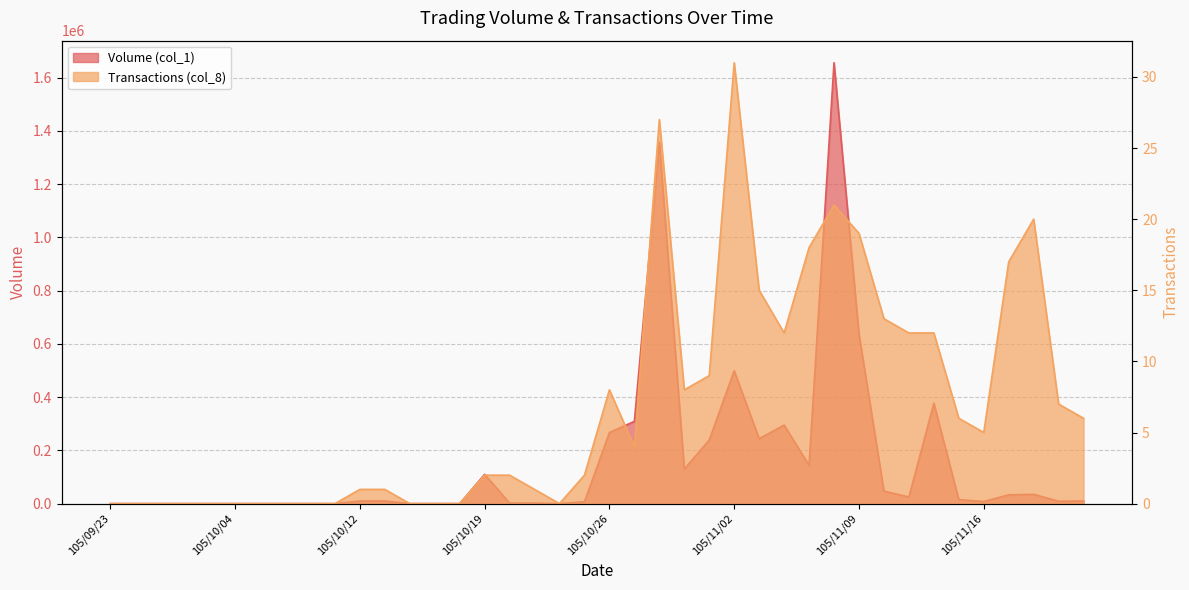

Which has a higher value, 105/11/02 or 105/10/24?

105/11/02